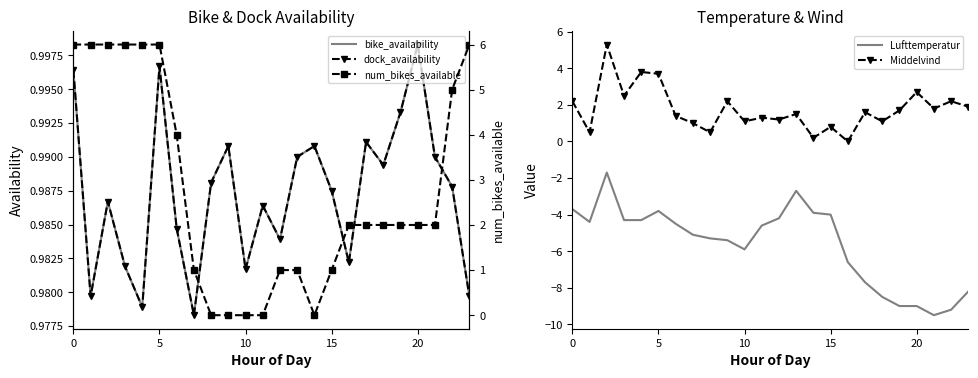

What is the value of the Lufttemperatur point at the 22nd from the left?

-9.5